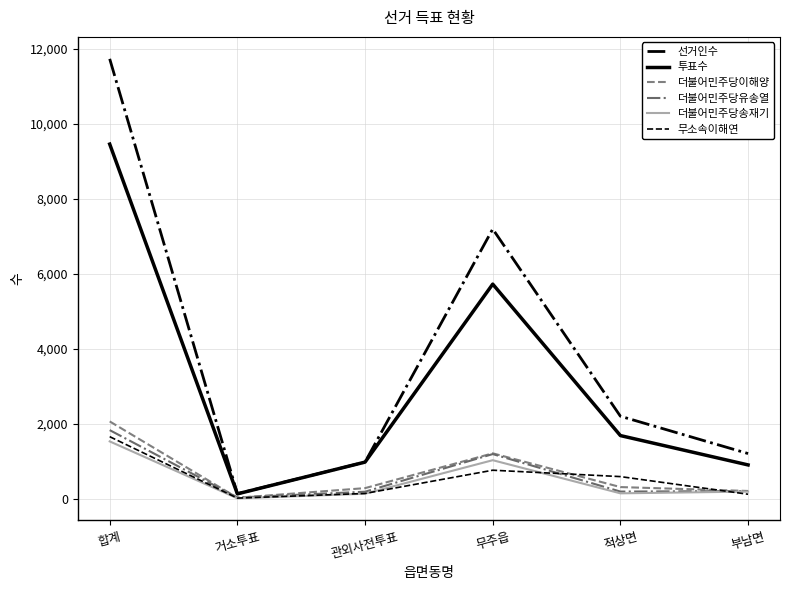

Is this an area chart (filled region under the line)?

No